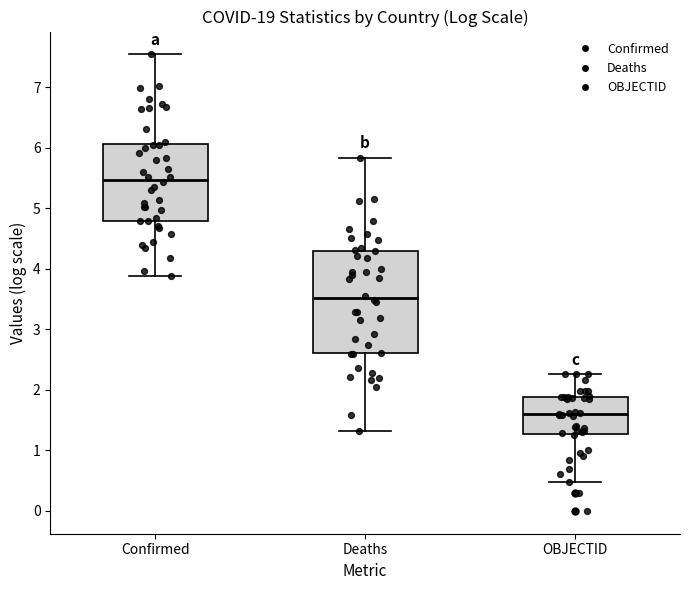

Reading left to right, read every box against the y-axis: the position of its median line, the range the box covers, and the ends of its whiskers. The values are not printed on the chart, so give them approximately, as read against the axis.

Confirmed: median 5.5, box 4.8 to 6.1, whiskers 3.9 to 7.5
Deaths: median 3.5, box 2.6 to 4.3, whiskers 1.3 to 5.8
OBJECTID: median 1.6, box 1.3 to 1.9, whiskers 0.5 to 2.3